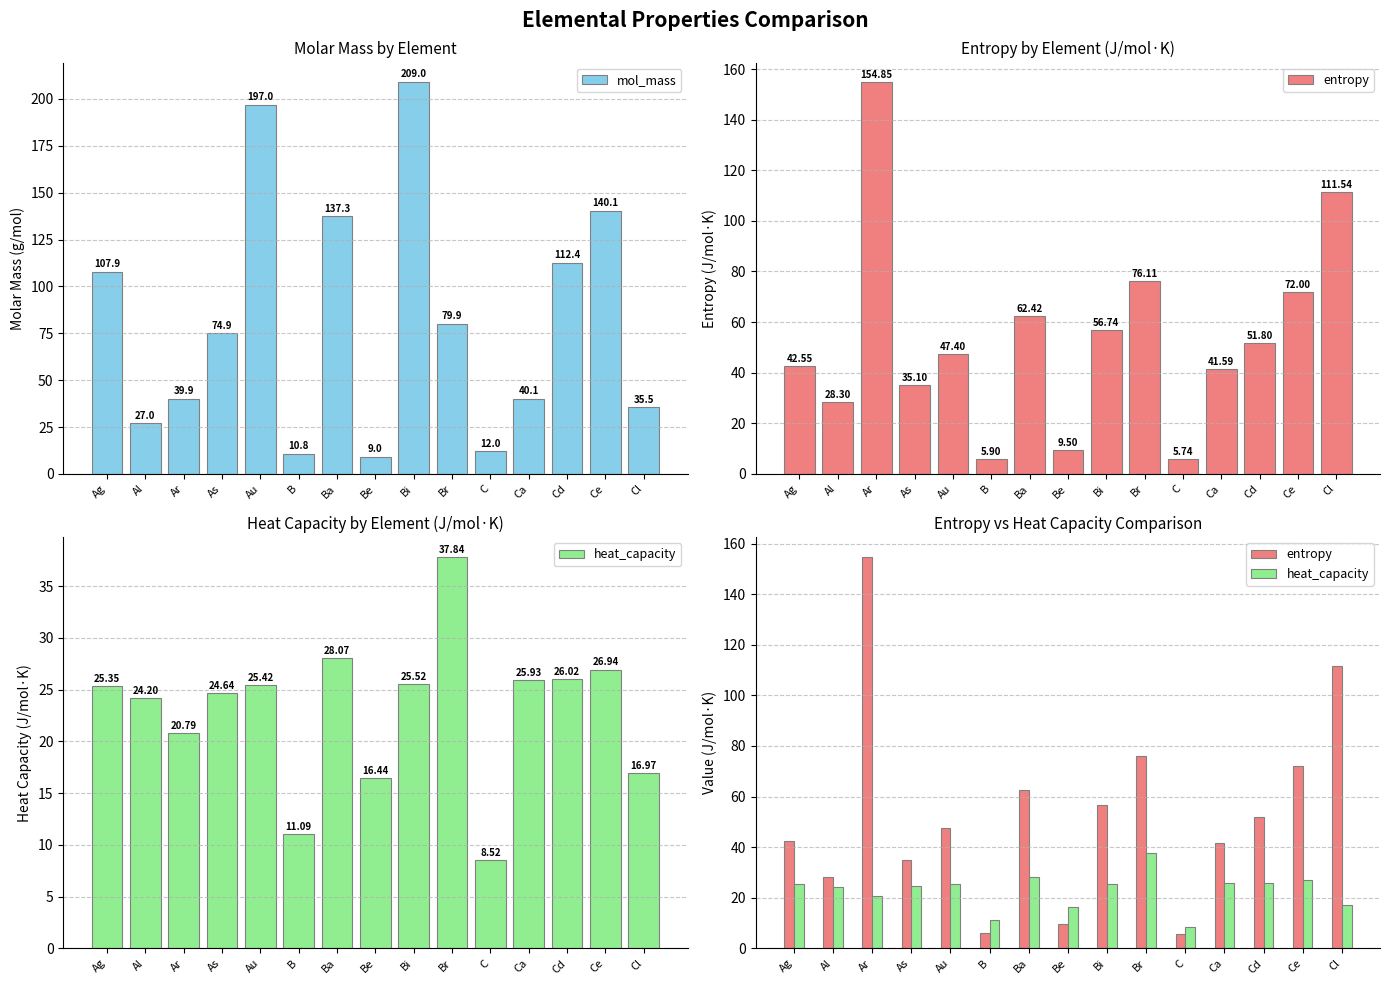

Which category has the highest value across all series?

Bi